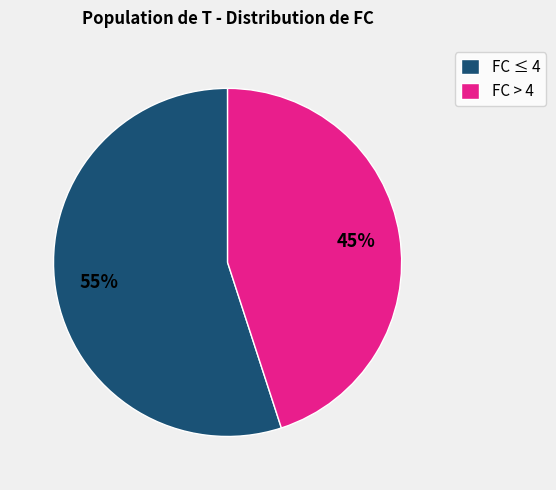

What percentage is the FC > 4 slice, to the nearest percent?

45%